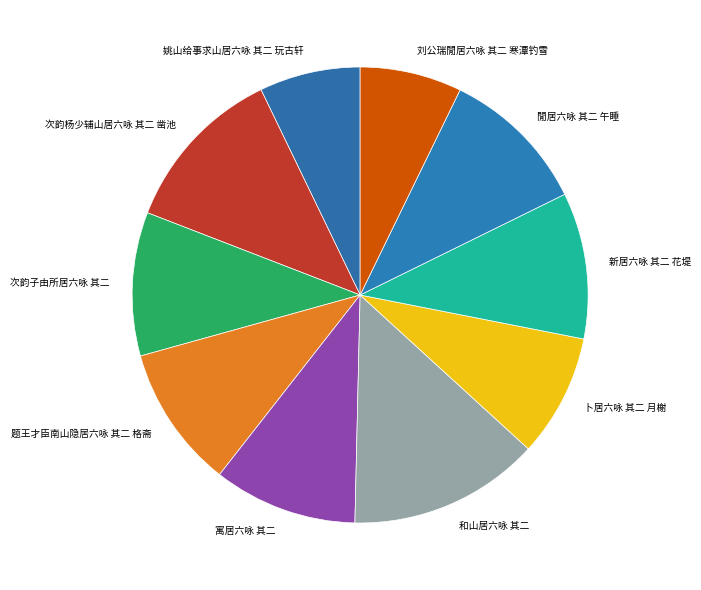

How many slices are in this pie chart?

10